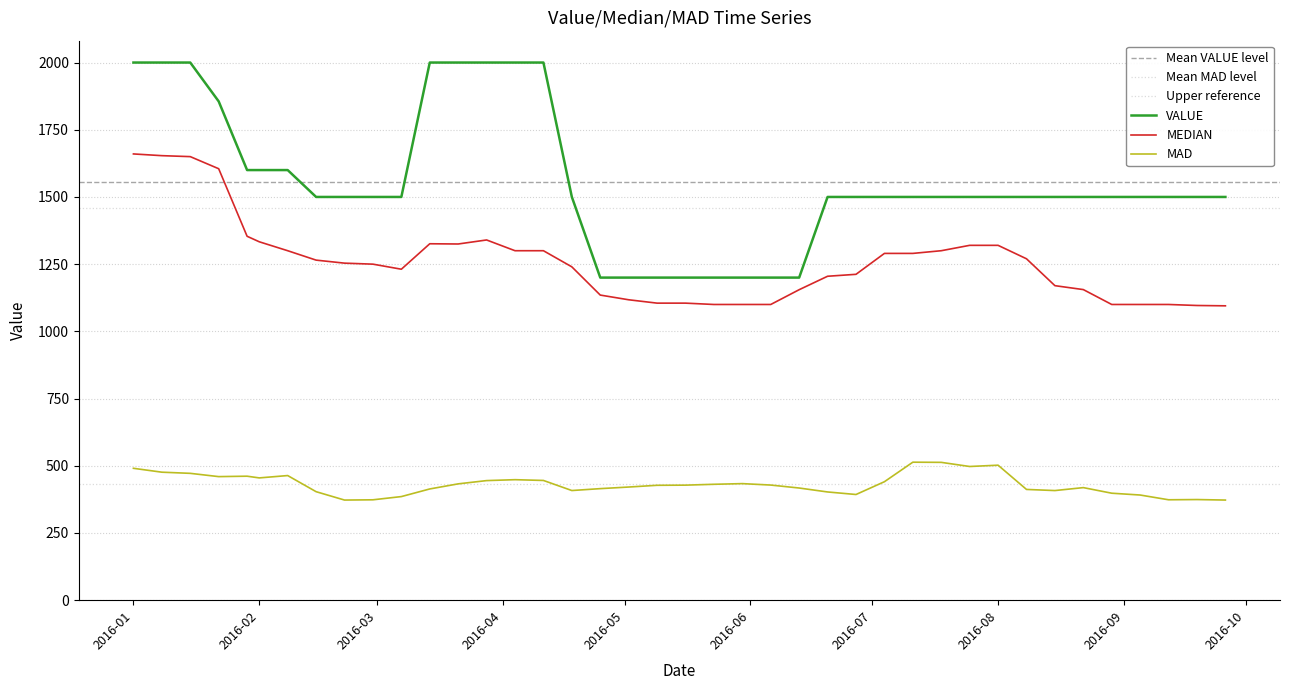

List the series in order of their overall mean, lowest first.

MAD, MEDIAN, VALUE